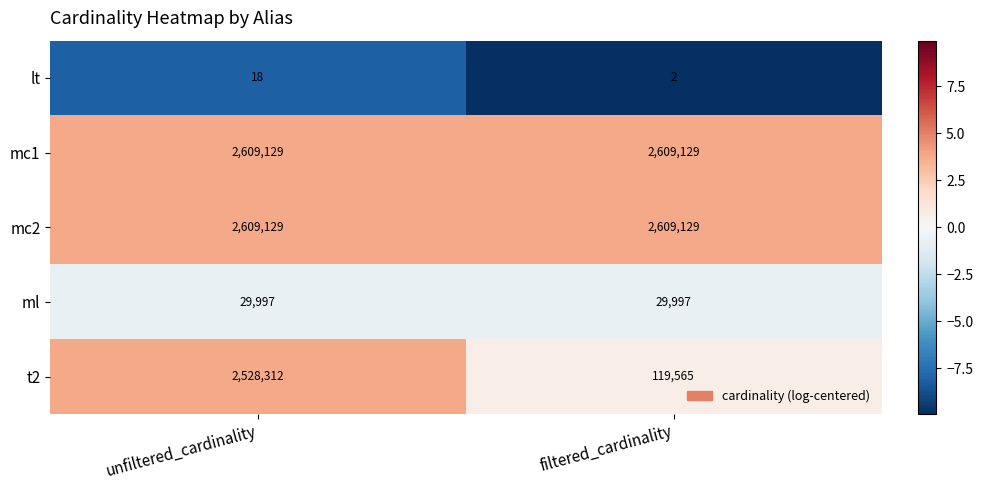

Rank the categories by t2 value from highest to lowest.

unfiltered_cardinality, filtered_cardinality